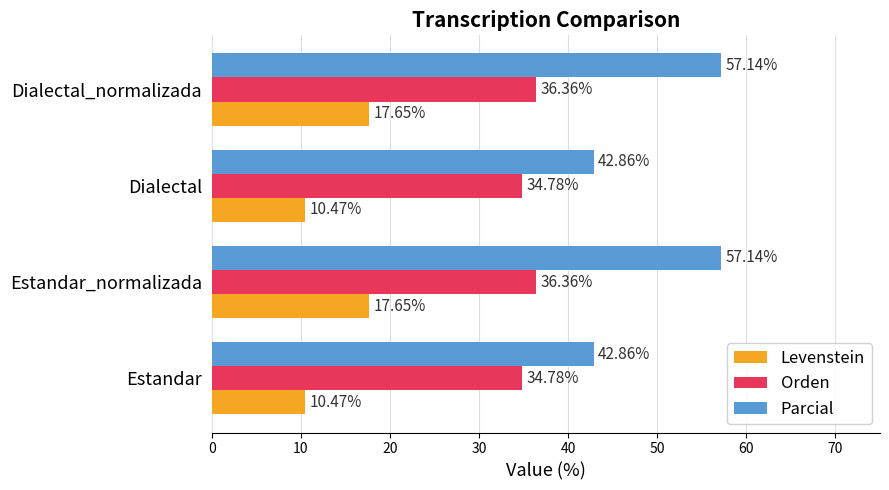

At how many categories does at least one series exceed 32?

4